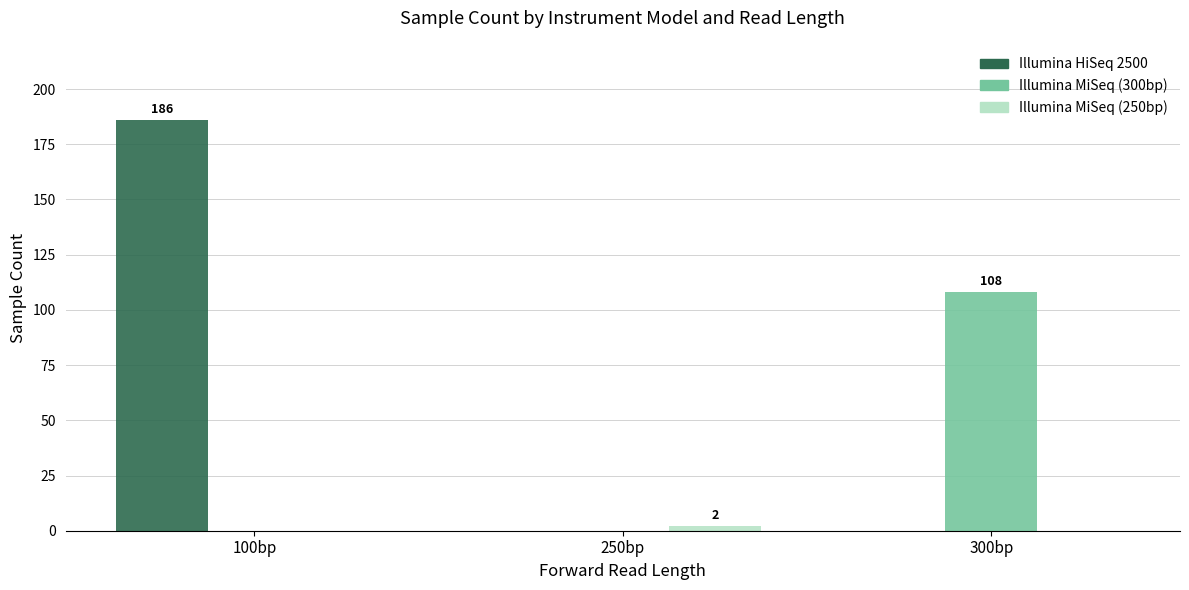

How many categories are shown in the chart?

3